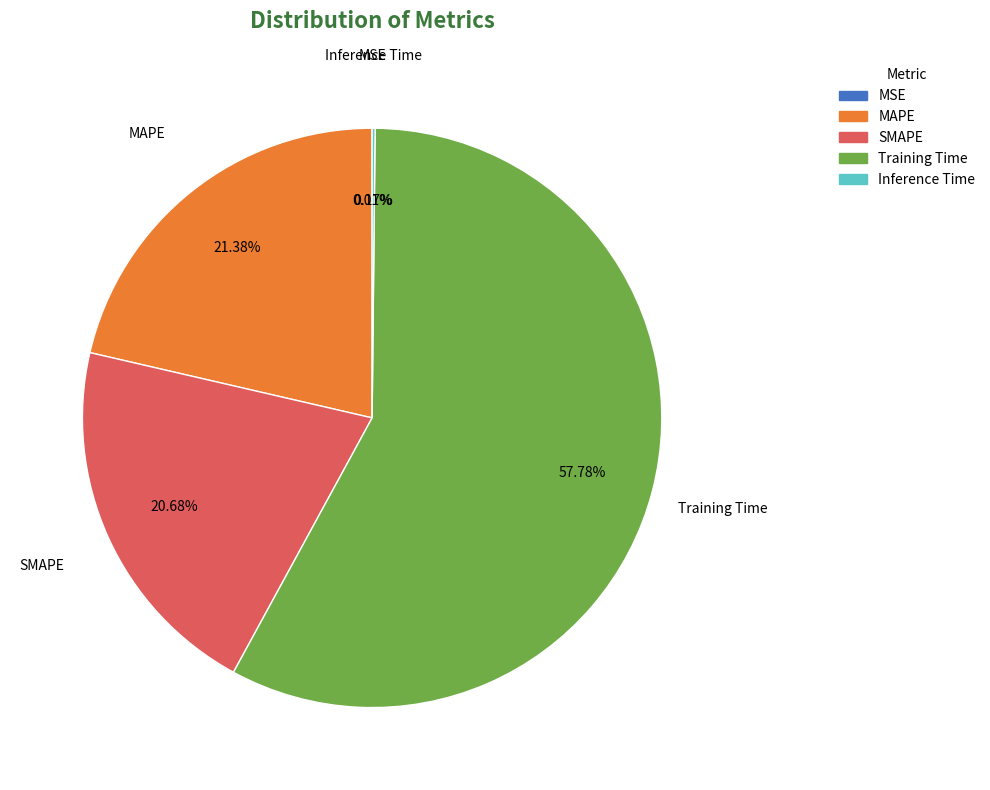

Between Training Time and SMAPE, which is larger?

Training Time